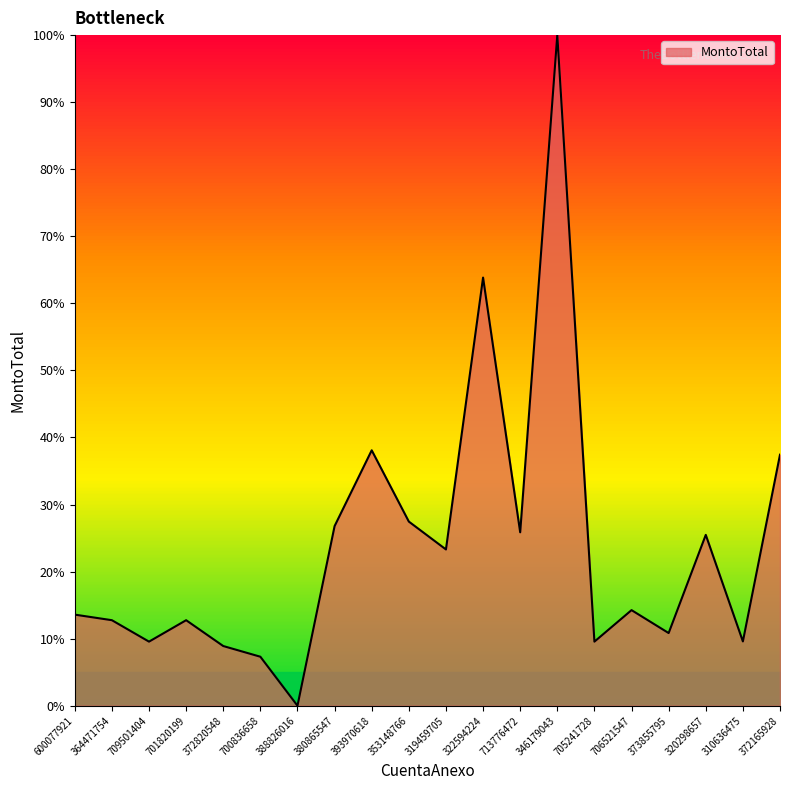

What is the difference between the maximum and minimum values?

100.0